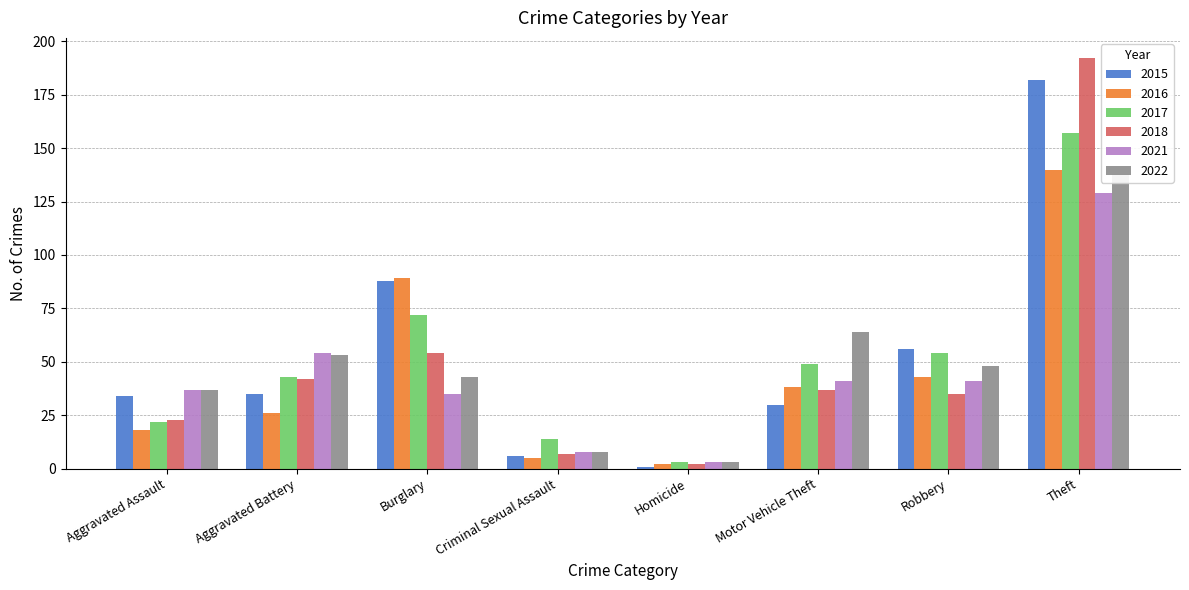

Reading left to right, list all the values displayed in this chart.

2015: Aggravated Assault=34	Aggravated Battery=35	Burglary=88	Criminal Sexual Assault=6	Homicide=1	Motor Vehicle Theft=30	Robbery=56	Theft=182
2016: Aggravated Assault=18	Aggravated Battery=26	Burglary=89	Criminal Sexual Assault=5	Homicide=2	Motor Vehicle Theft=38	Robbery=43	Theft=140
2017: Aggravated Assault=22	Aggravated Battery=43	Burglary=72	Criminal Sexual Assault=14	Homicide=3	Motor Vehicle Theft=49	Robbery=54	Theft=157
2018: Aggravated Assault=23	Aggravated Battery=42	Burglary=54	Criminal Sexual Assault=7	Homicide=2	Motor Vehicle Theft=37	Robbery=35	Theft=192
2021: Aggravated Assault=37	Aggravated Battery=54	Burglary=35	Criminal Sexual Assault=8	Homicide=3	Motor Vehicle Theft=41	Robbery=41	Theft=129
2022: Aggravated Assault=37	Aggravated Battery=53	Burglary=43	Criminal Sexual Assault=8	Homicide=3	Motor Vehicle Theft=64	Robbery=48	Theft=138